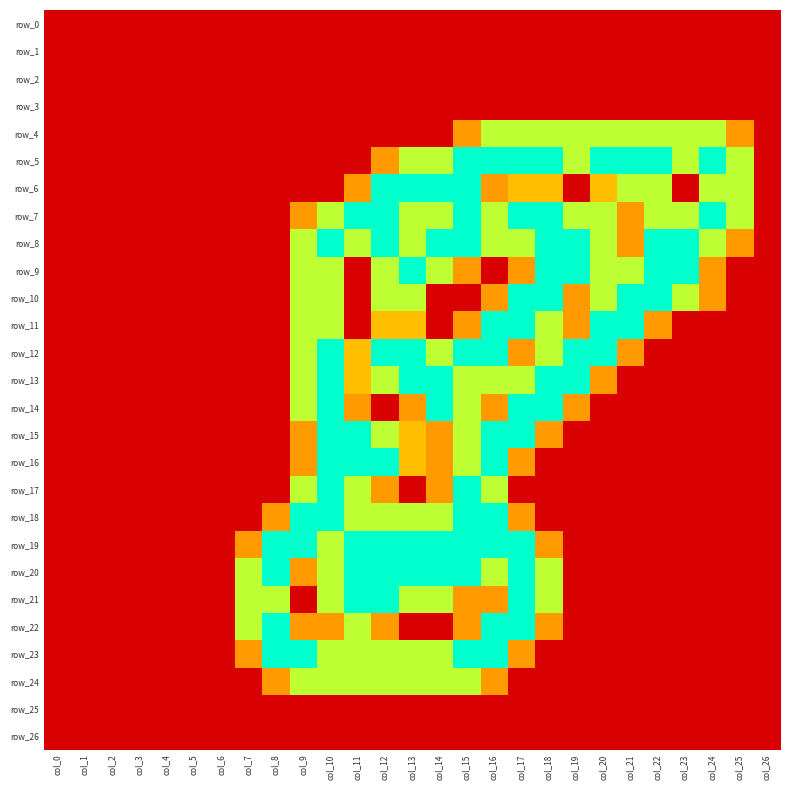

List the labels in order of row_1 value, smallest first.

col_0, col_1, col_2, col_3, col_4, col_5, col_6, col_7, col_8, col_9, col_10, col_11, col_12, col_13, col_14, col_15, col_16, col_17, col_18, col_19, col_20, col_21, col_22, col_23, col_24, col_25, col_26